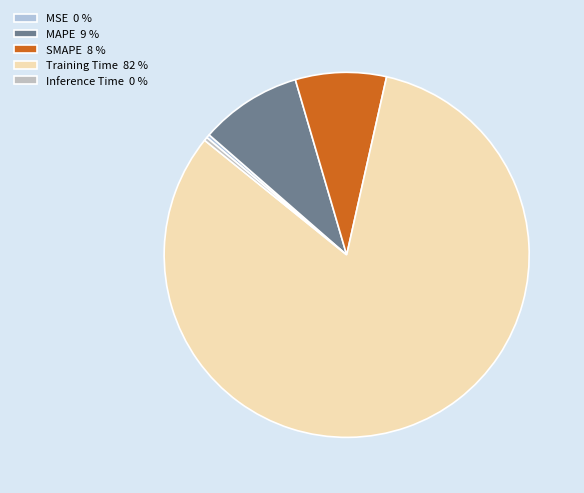

How many segments does this pie chart have?

5